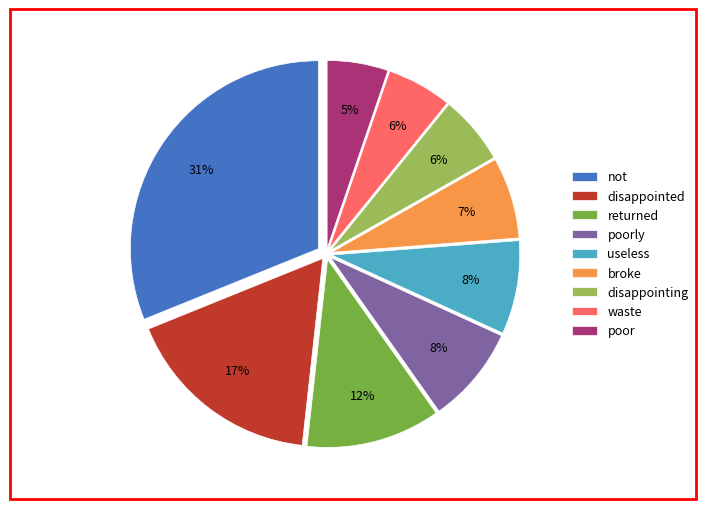

Between disappointing and useless, which is larger?

useless